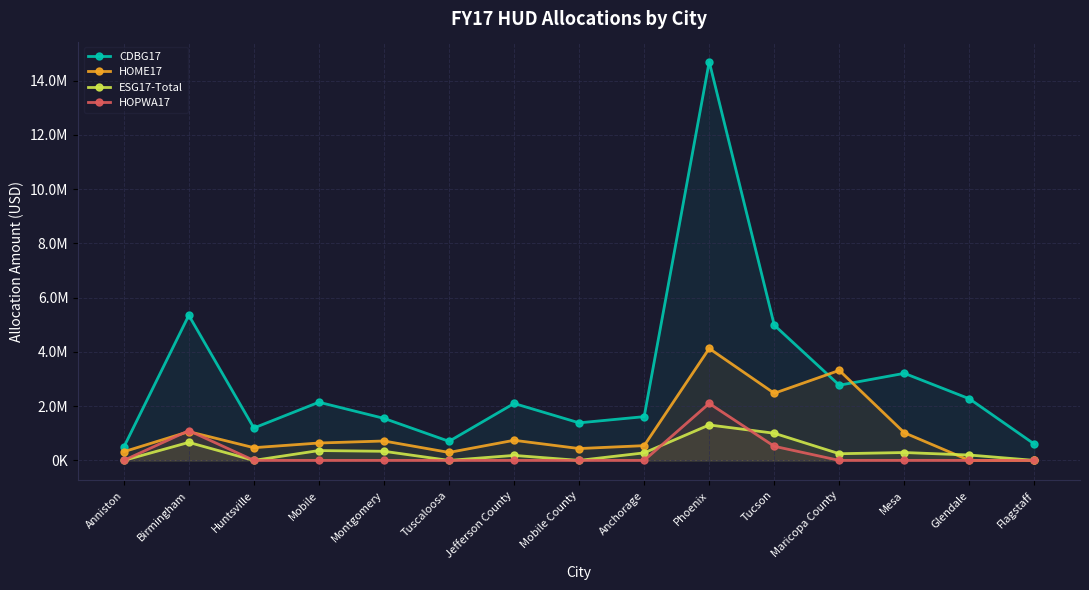

What is the value of the HOME17 point at the 12th from the left?

3318561